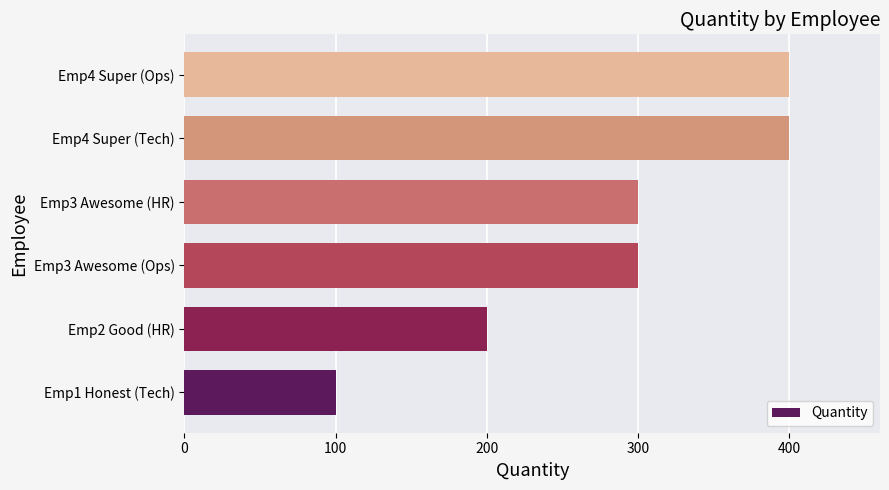

Are the bars grouped side by side (vs. stacked)?

No